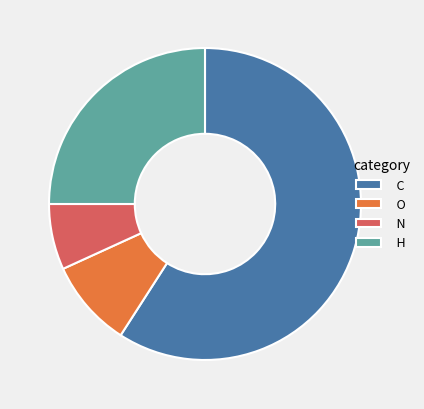

Approximately how many times larger is the value at O compared to N?

1.3